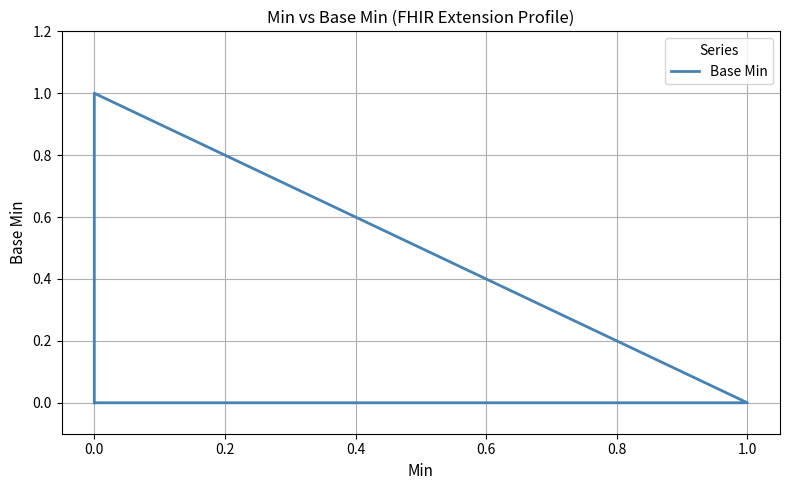

What is the label of the 2nd point from the right?

0.8